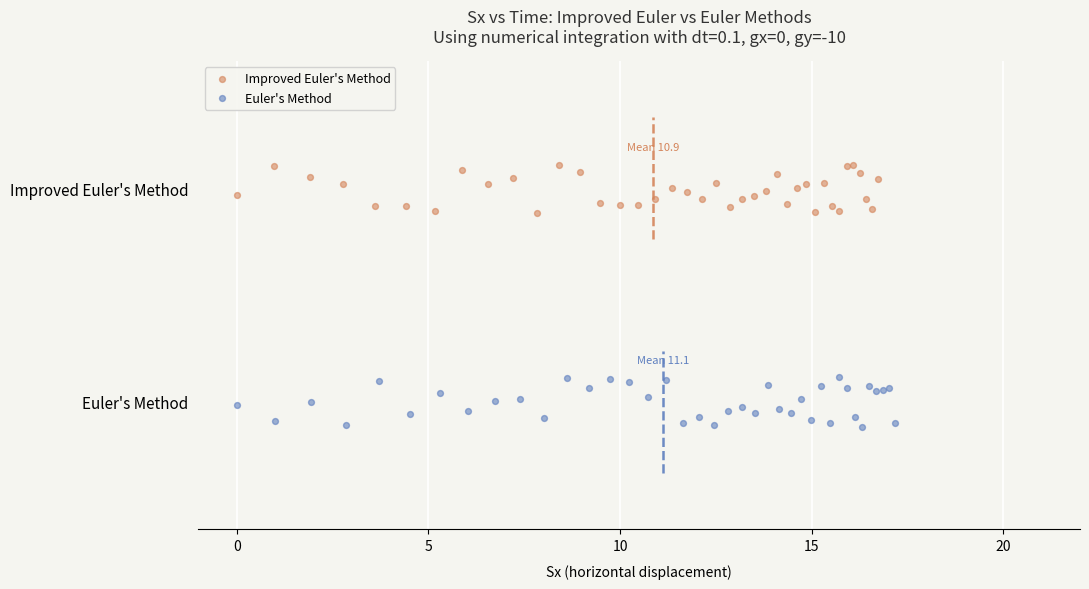

What are all the series names shown in the legend?

Improved Euler's Method, Euler's Method